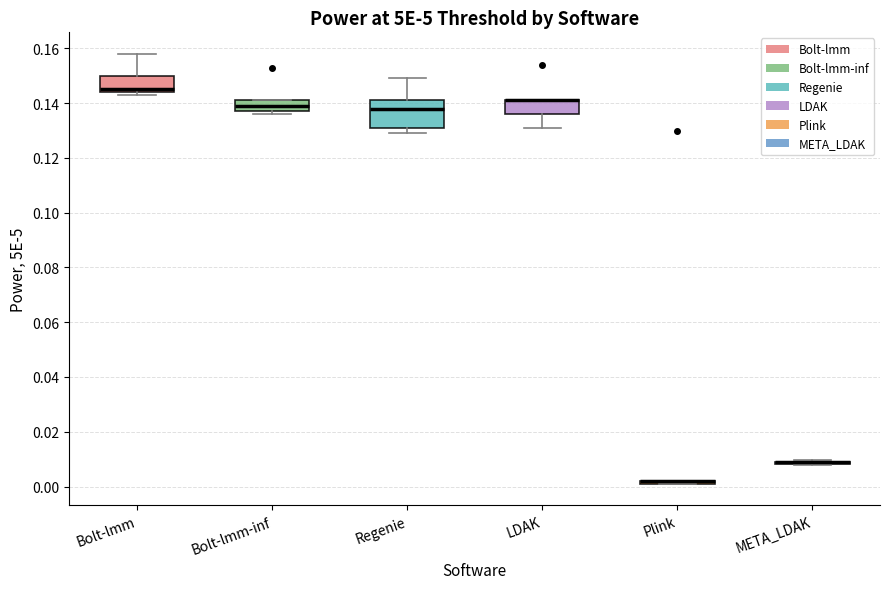

Reading left to right, transcribe this box plot: for each box, give where its median line is, the range the box spans, and where its two whiskers end, as read against the y-axis. The values are not printed on the chart, so give them approximately, as read against the axis.

Bolt-lmm: median 0.146, box 0.144 to 0.150, whiskers 0.144 (just below the box's lower edge) to 0.158
Bolt-lmm-inf: median 0.140, box 0.138 to 0.142, whiskers 0.136 to 0.142
Regenie: median 0.138, box 0.132 to 0.142, whiskers 0.130 to 0.150
LDAK: median 0.142 (drawn on the box's upper edge), box 0.136 to 0.142, whiskers 0.132 to 0.142
Plink: box collapsed to a line at 0.002, whiskers 0.002 to 0.002
META_LDAK: box collapsed to a line at 0.008, whiskers 0.008 to 0.010